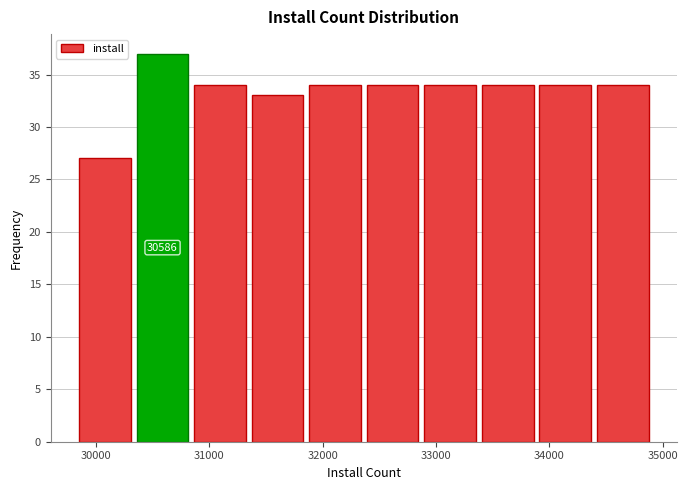

Which range on the x-axis has the tallest bar?

30300 to 30800